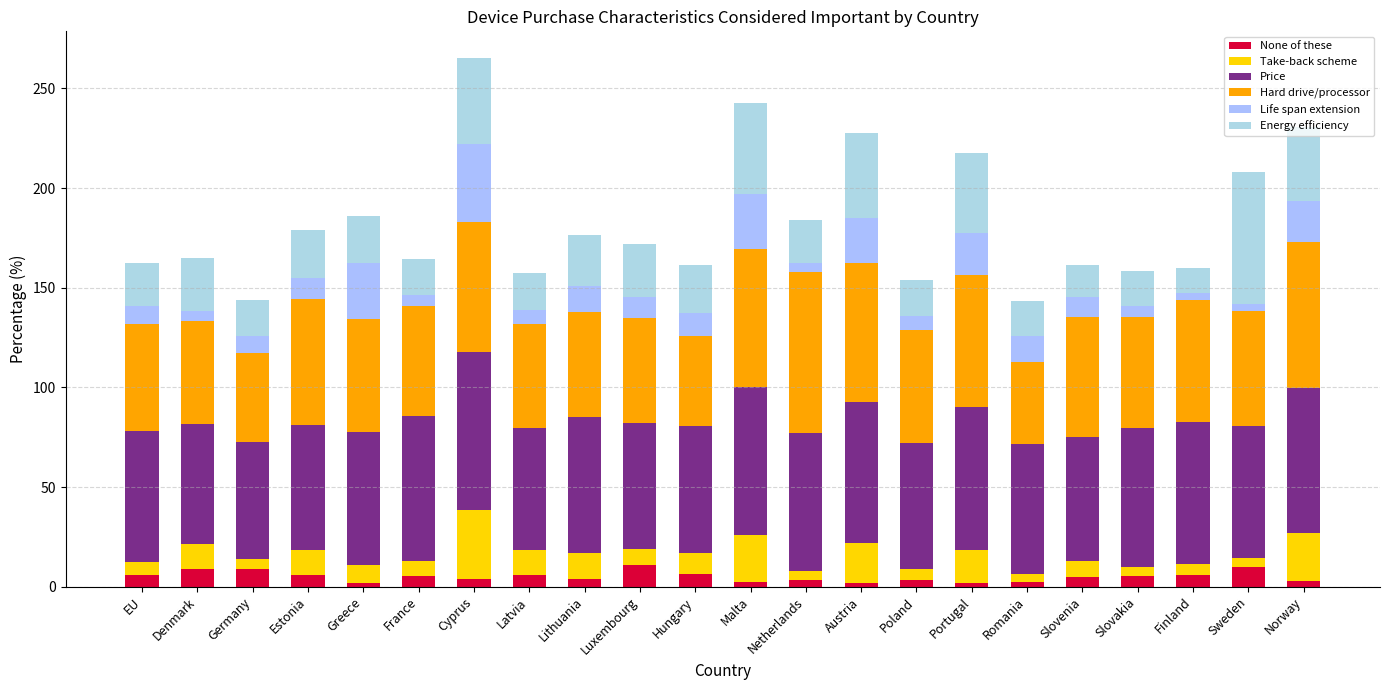

How many bars are there in total?

22